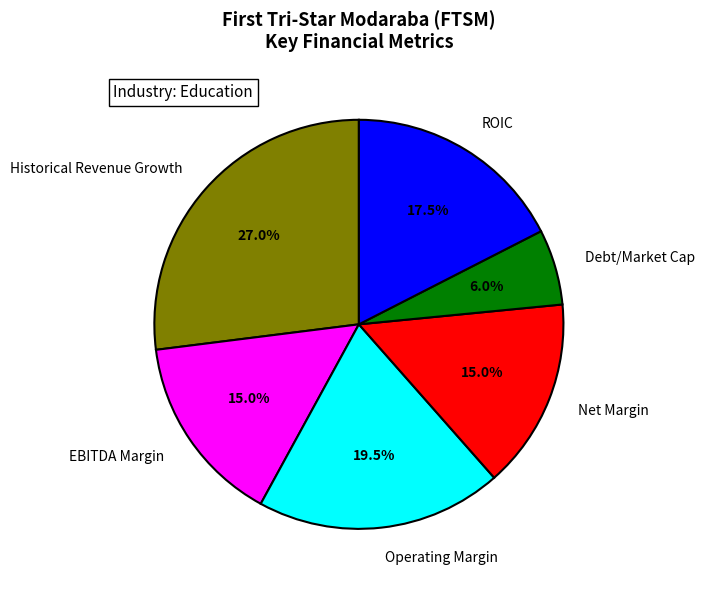

To the nearest percent, what is the average slice percentage?

17%